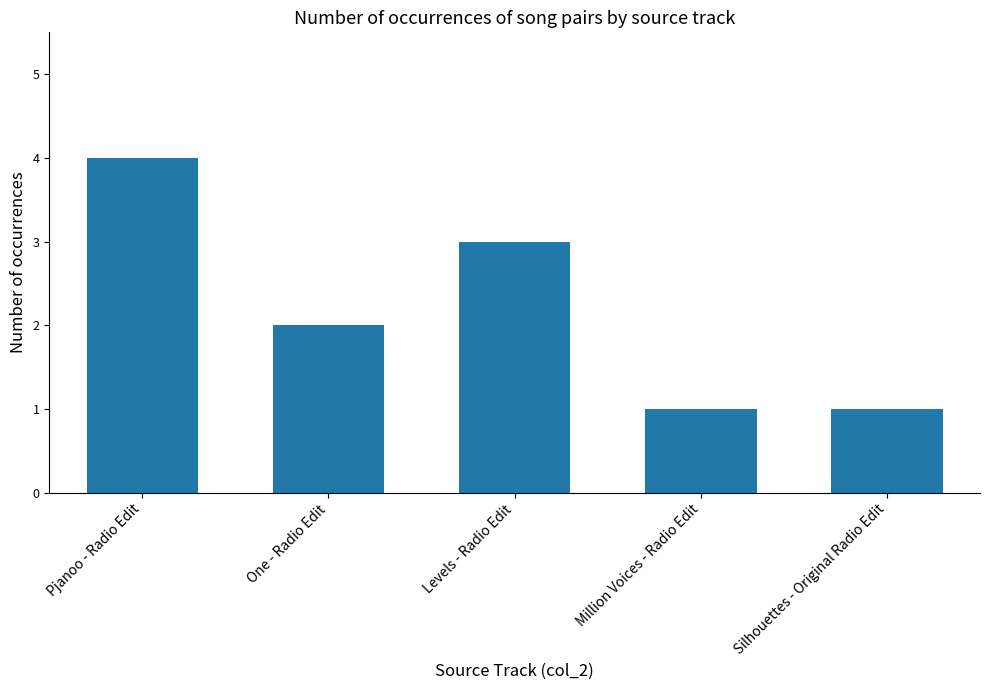

Where does the data first go above 2?

Pjanoo - Radio Edit